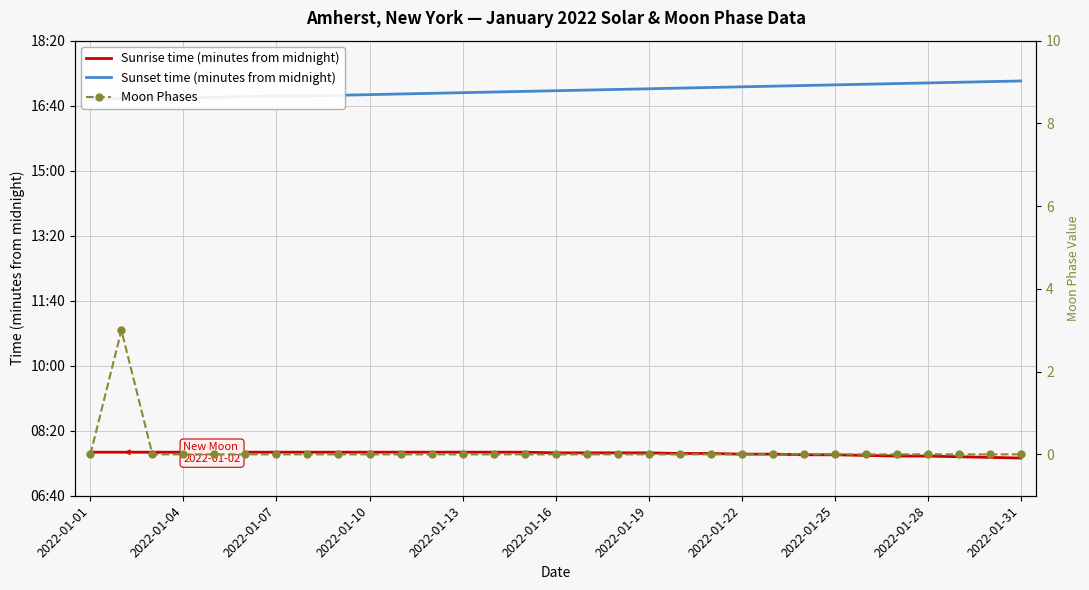

At 19, list the series in order from largest to smallest.

Sunset time (minutes from midnight), Sunrise time (minutes from midnight), Moon Phases